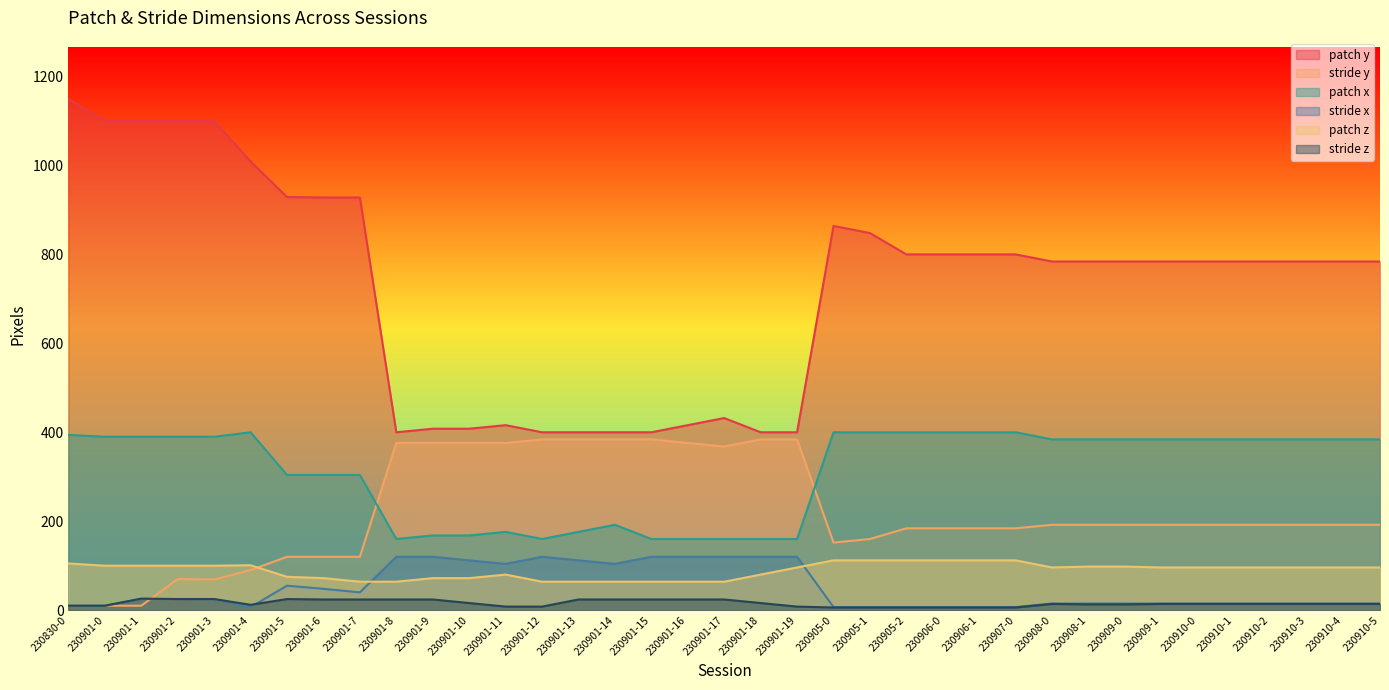

What is the approximate value of patch z at 230901-17, to the nearest 5?

65